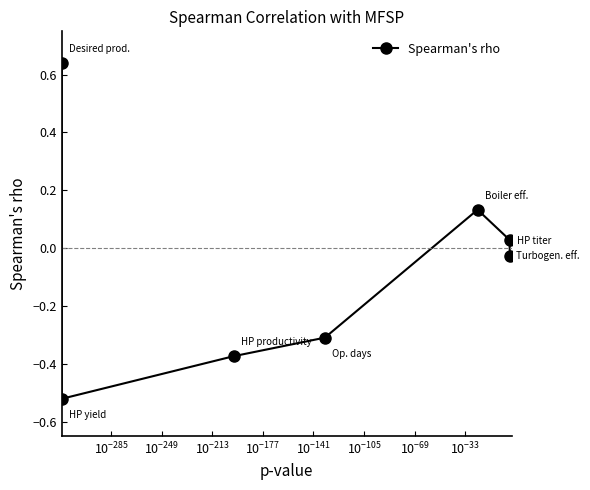

Count the number of data series in this chart.

1